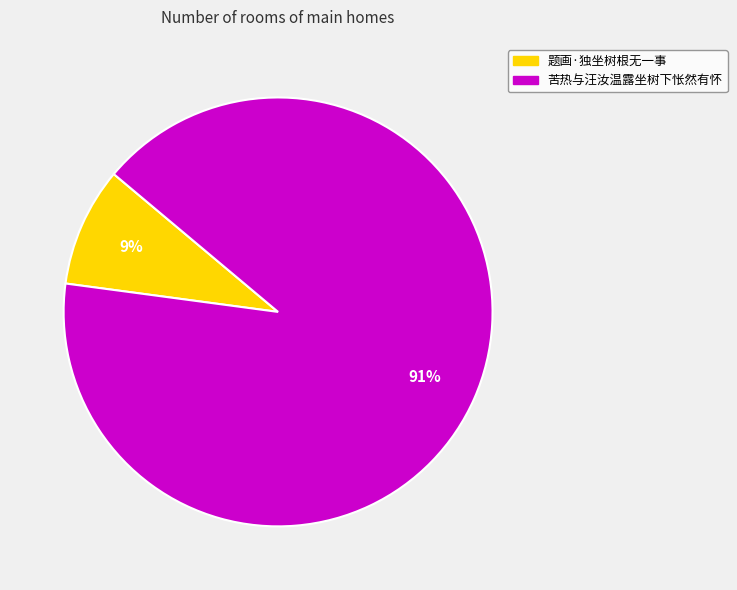

To the nearest percent, what percentage of the pie is 题画·独坐树根无一事?

9%